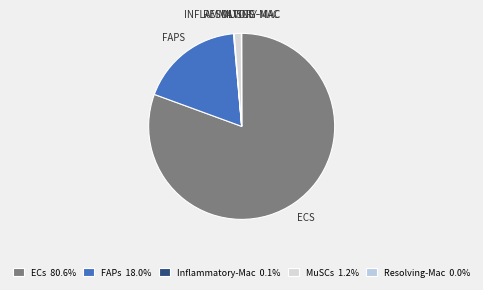

Does any single category account for the majority?

Yes